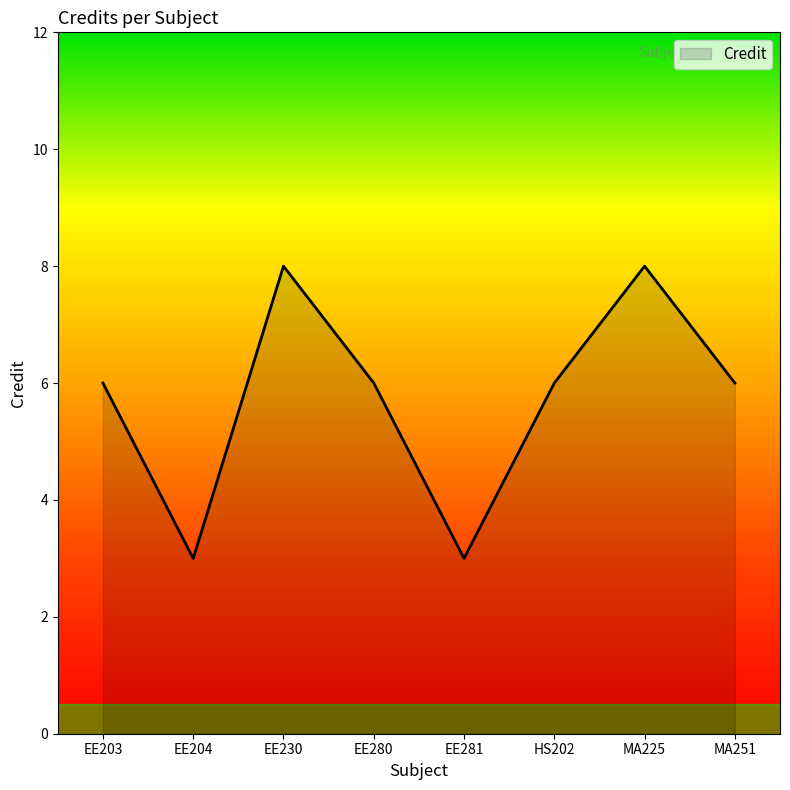

What is the smallest value displayed?

3